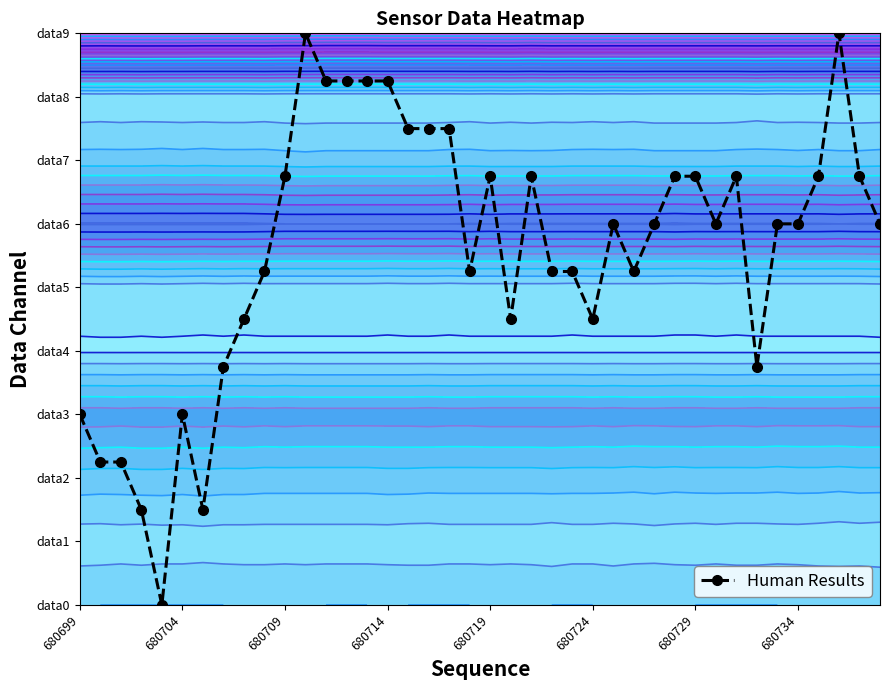

Reading left to right, extract all data points from this chart.

3.0	2.3	2.3	1.5	0.0	3.0	1.5	3.7	4.5	5.3	6.8	9.0	8.2	8.2	8.2	8.2	7.5	7.5	7.5	5.3	6.8	4.5	6.8	5.3	5.3	4.5	6.0	5.3	6.0	6.8	6.8	6.0	6.8	3.7	6.0	6.0	6.8	9.0	6.8	6.0